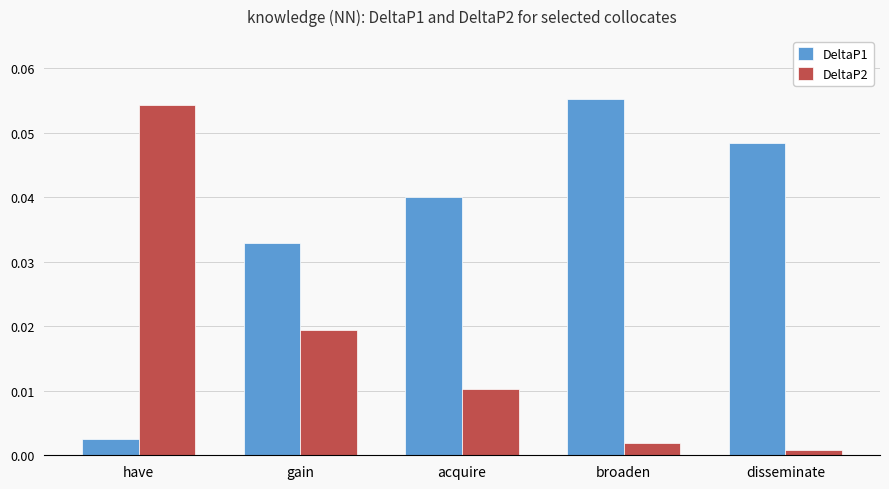

Where is DeltaP2 nearest to the value 0?

disseminate